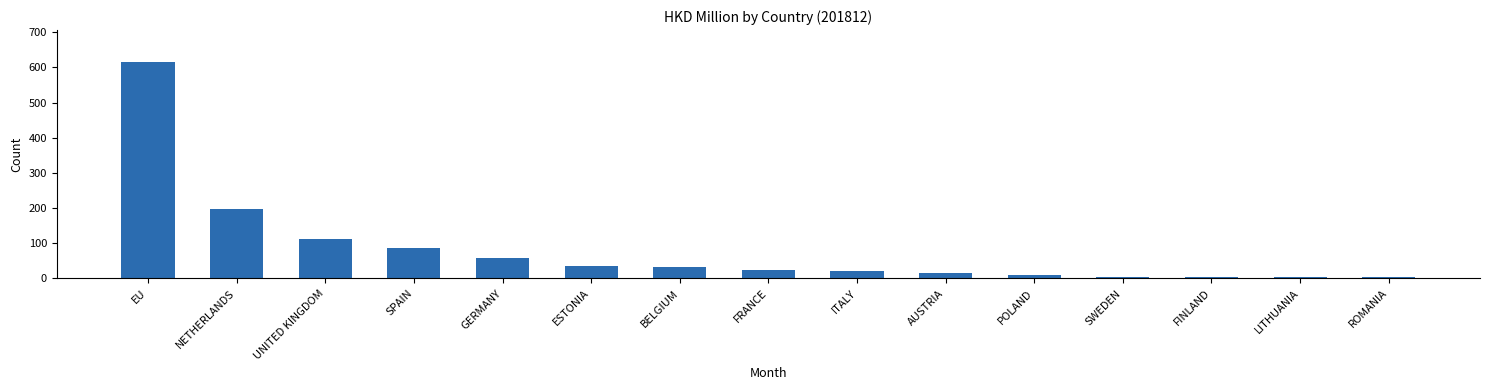

Which category has the highest value across all series?

EU